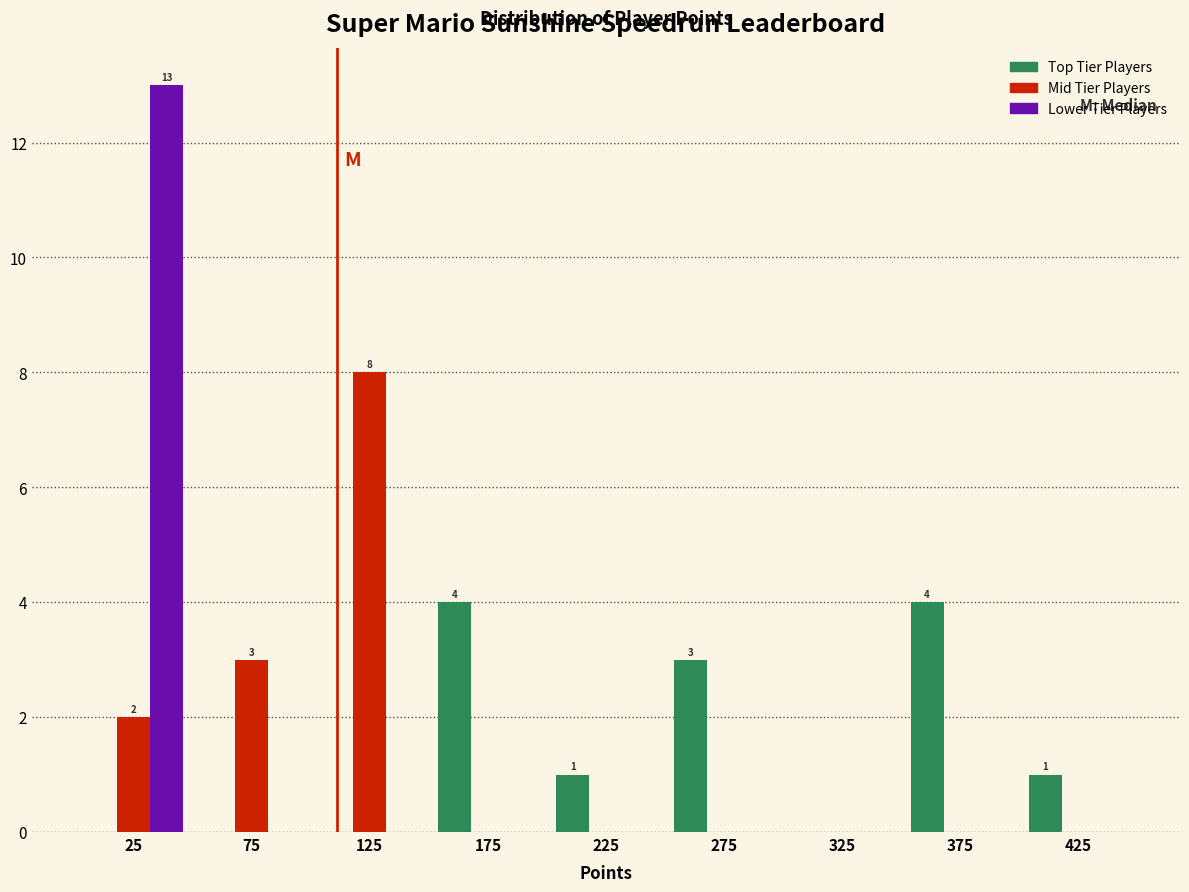

Reading left to right, list all the values displayed in this chart.

Top Tier Players: 25=0	75=0	125=0	175=4	225=1	275=3	325=0	375=4	425=1
Mid Tier Players: 25=2	75=3	125=8	175=0	225=0	275=0	325=0	375=0	425=0
Lower Tier Players: 25=13	75=0	125=0	175=0	225=0	275=0	325=0	375=0	425=0